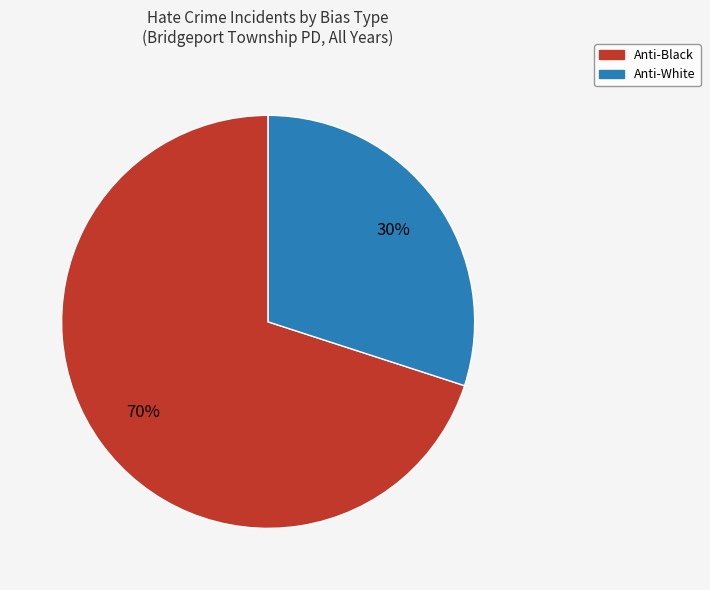

To the nearest percent, what is the difference between the largest and smallest slice percentages?

40%